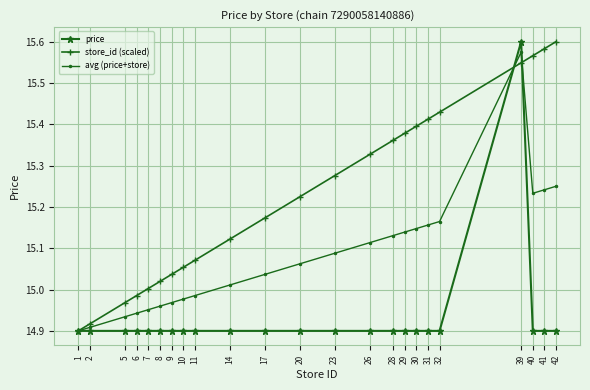

Is the value of avg (price+store) at 29 greater than the value of store_id (scaled) at 5?

Yes